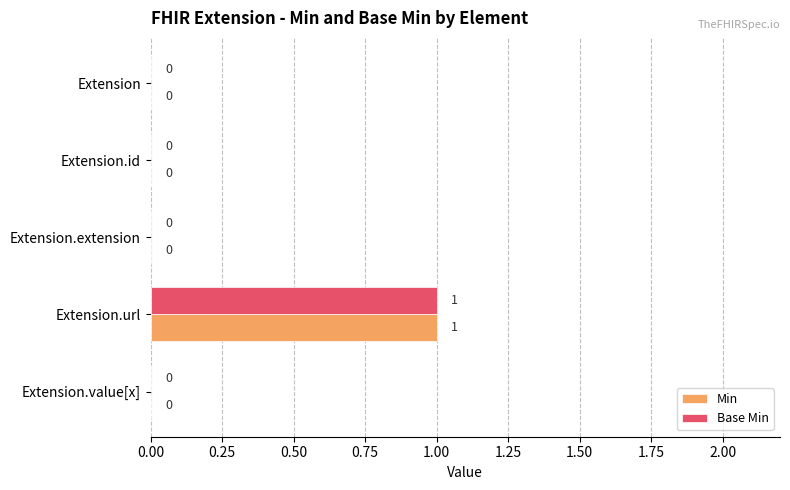

How many Min values are between 0 and 1?

5